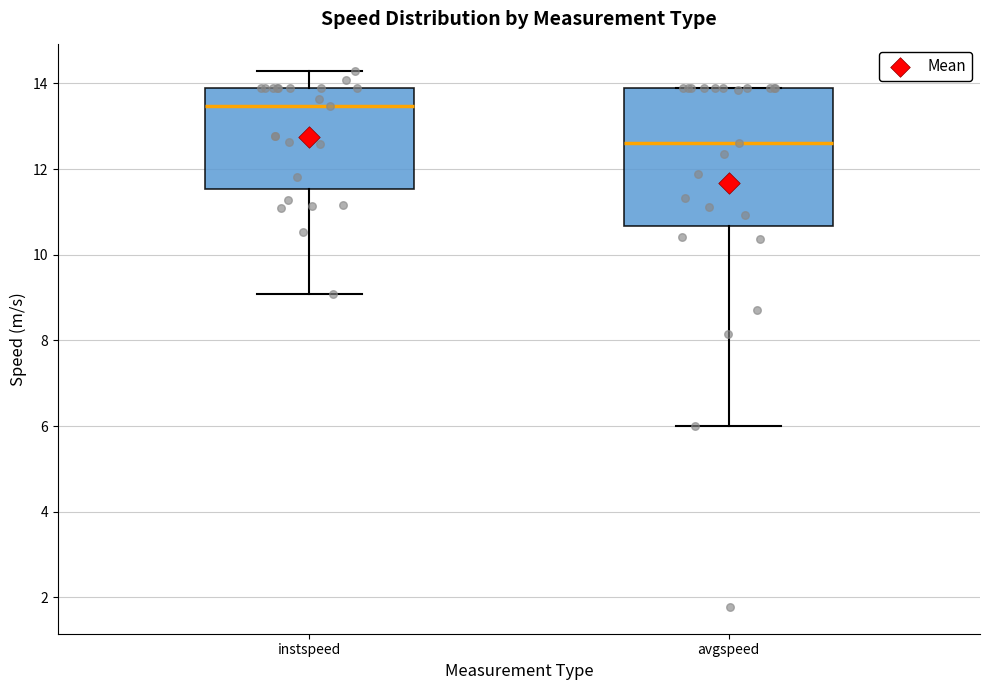

Where does the median line of the box for avgspeed sit on the y-axis? The values are not printed on the chart, so give them approximately, as read against the axis.

12.6